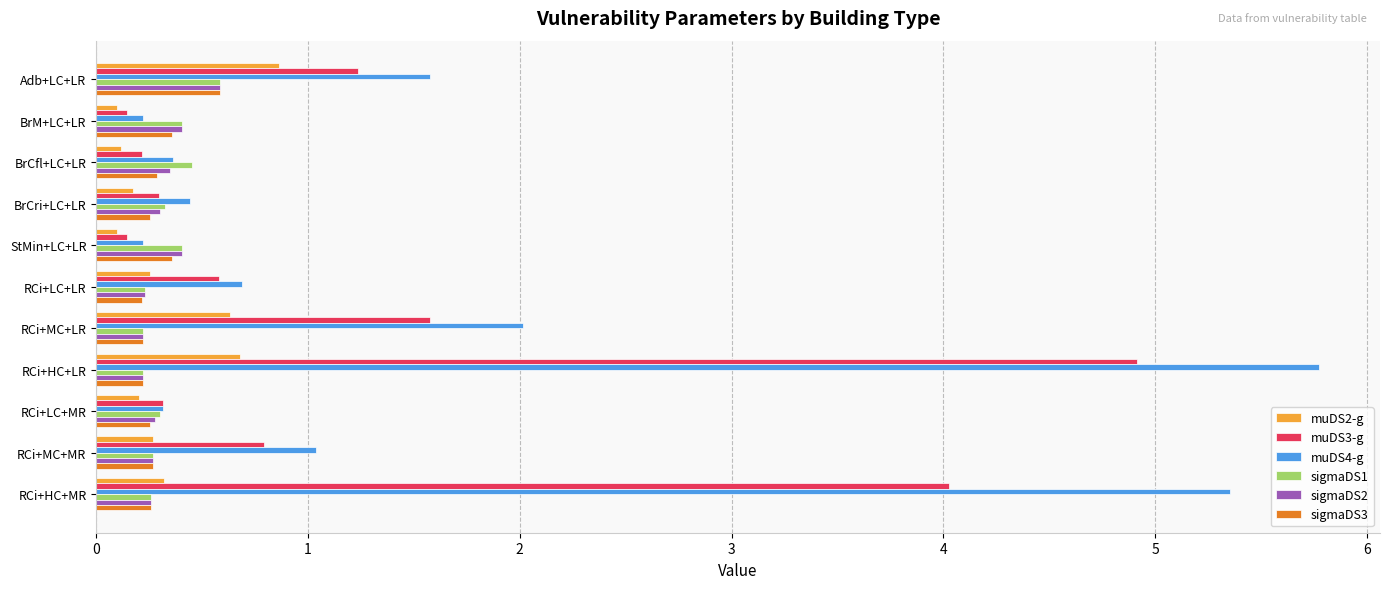

What is the difference between the second highest and second lowest values in the muDS2-g series?

0.6